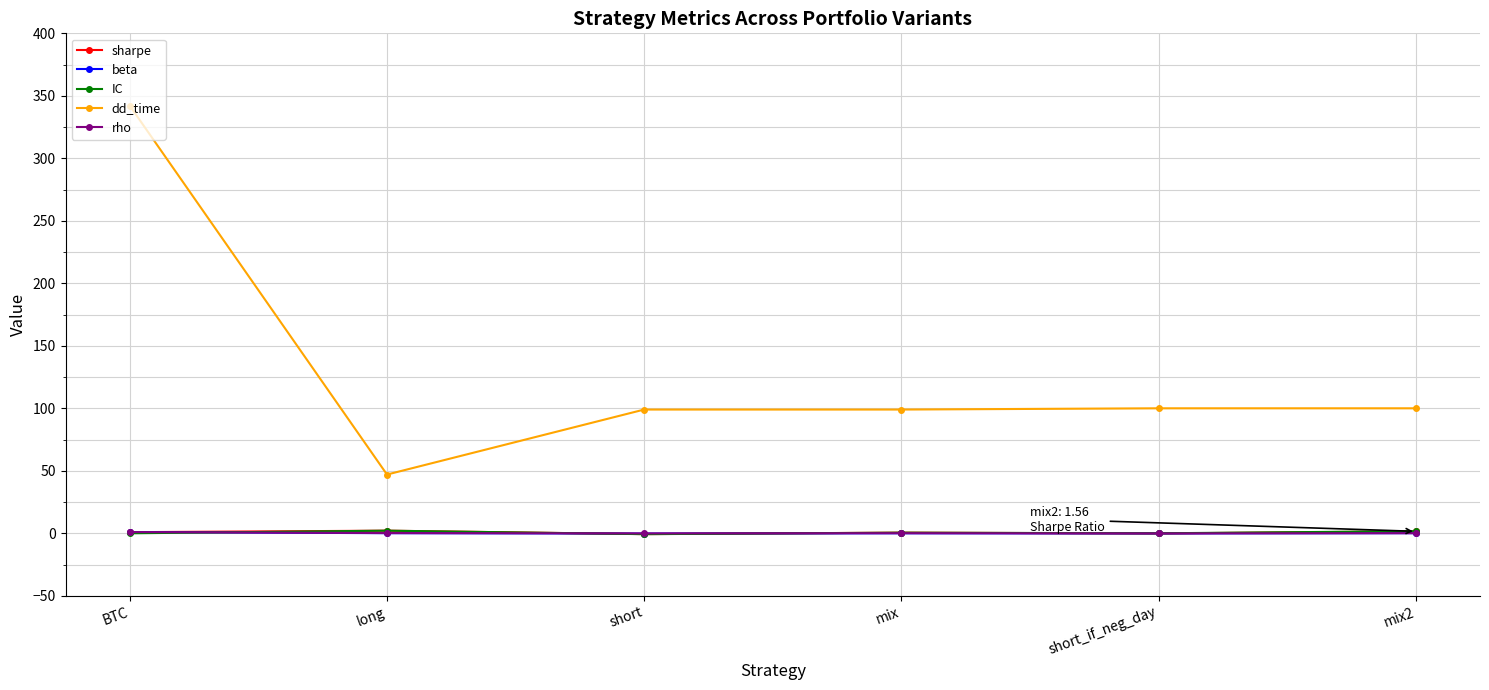

How many lines are shown in the chart?

5